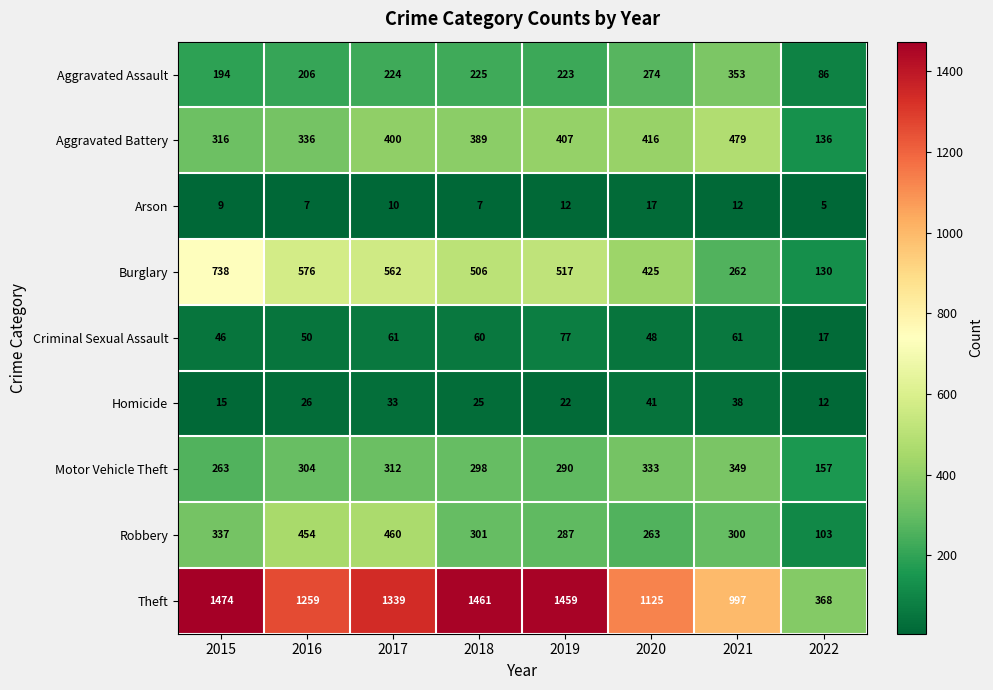

True or false: Robbery has a value of 138 at 2022.

False